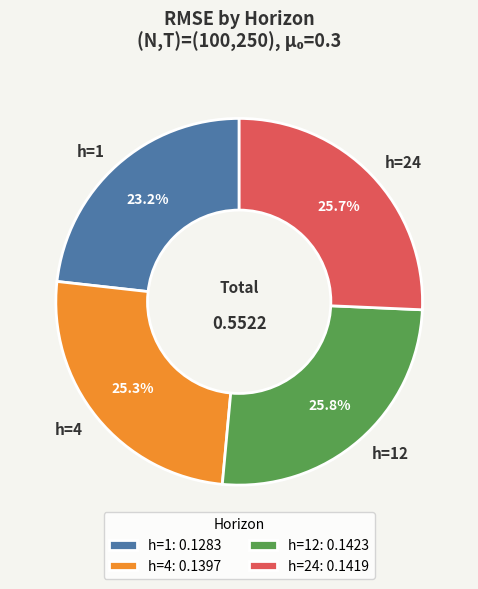

To the nearest percent, what portion does h=24 represent?

26%